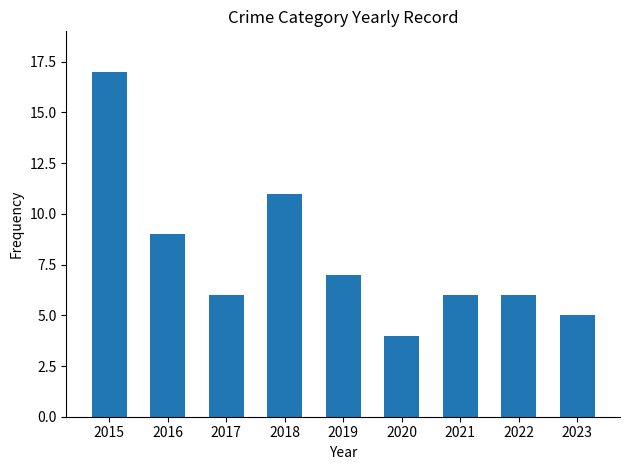

The value at 2017 is 9. True or false?

False